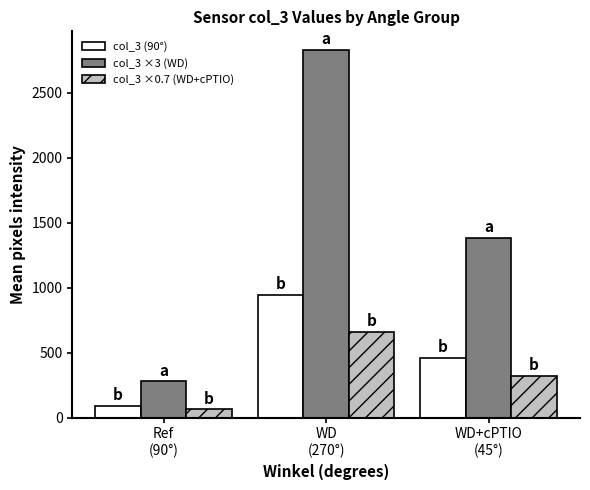

Which series has the largest total across all categories?

col_3 ×3 (WD)